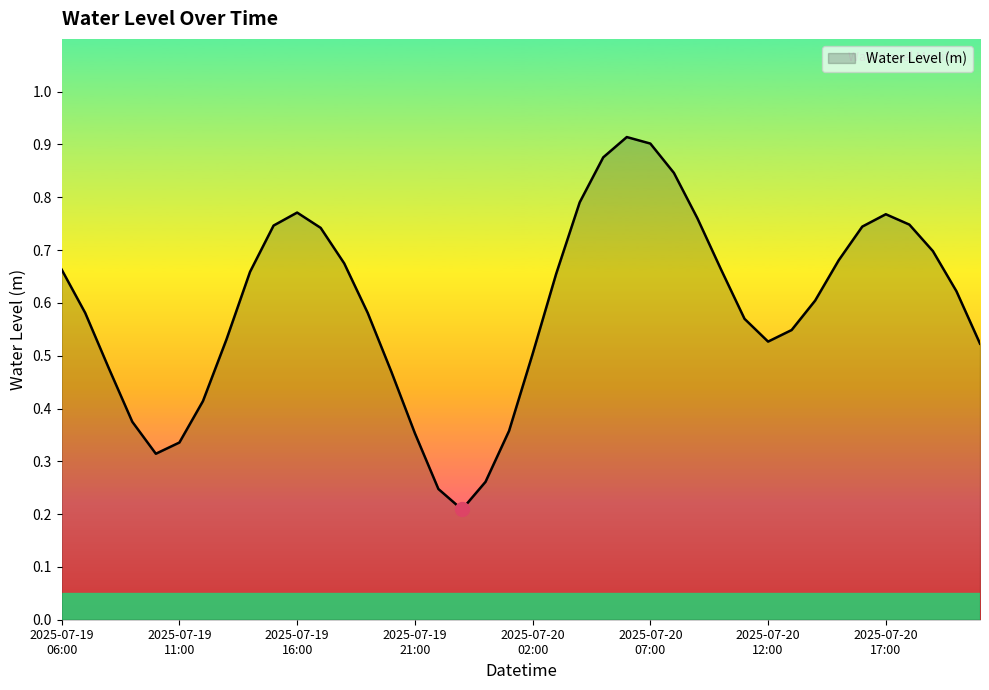

What is the sum of all values?

23.7